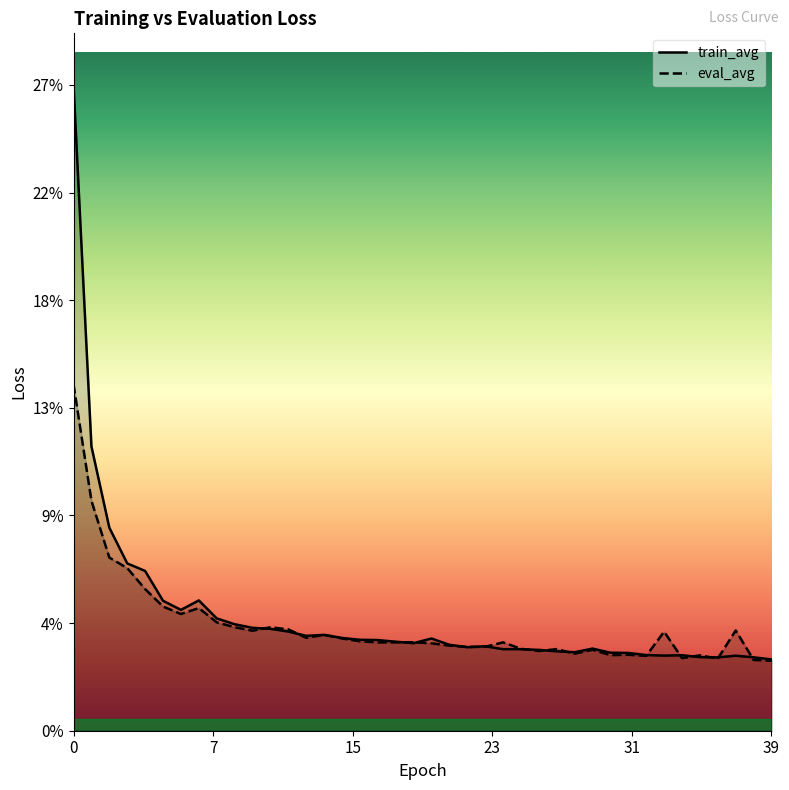

How many interior local peaks does the eval_avg series have?

11